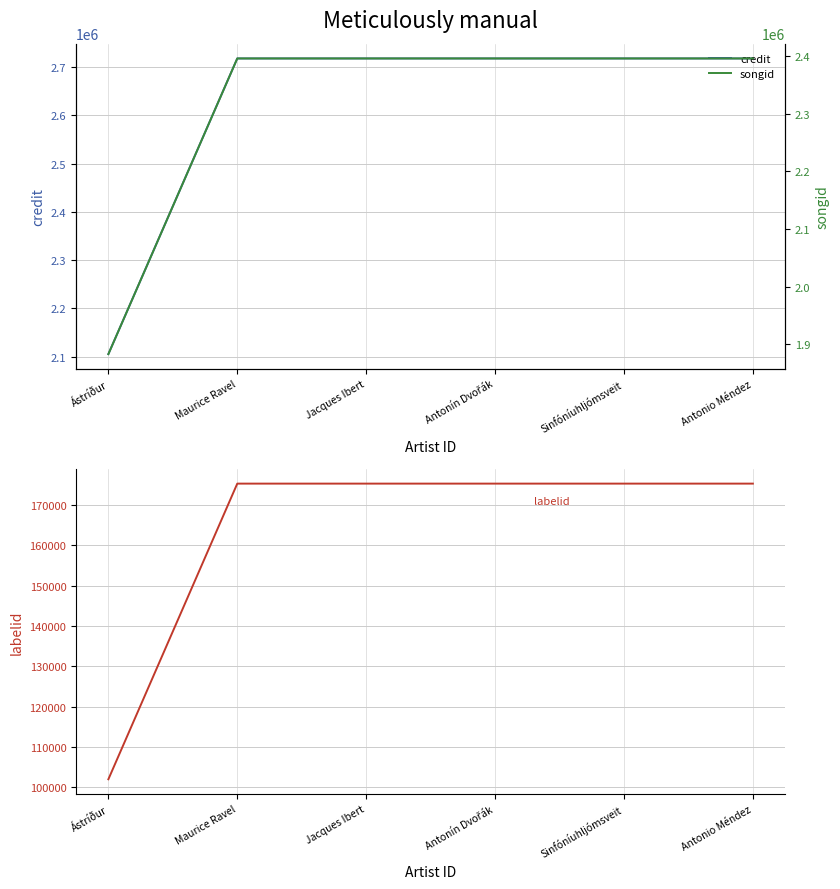

What is the label of the 1st point from the right?

Antonio Méndez